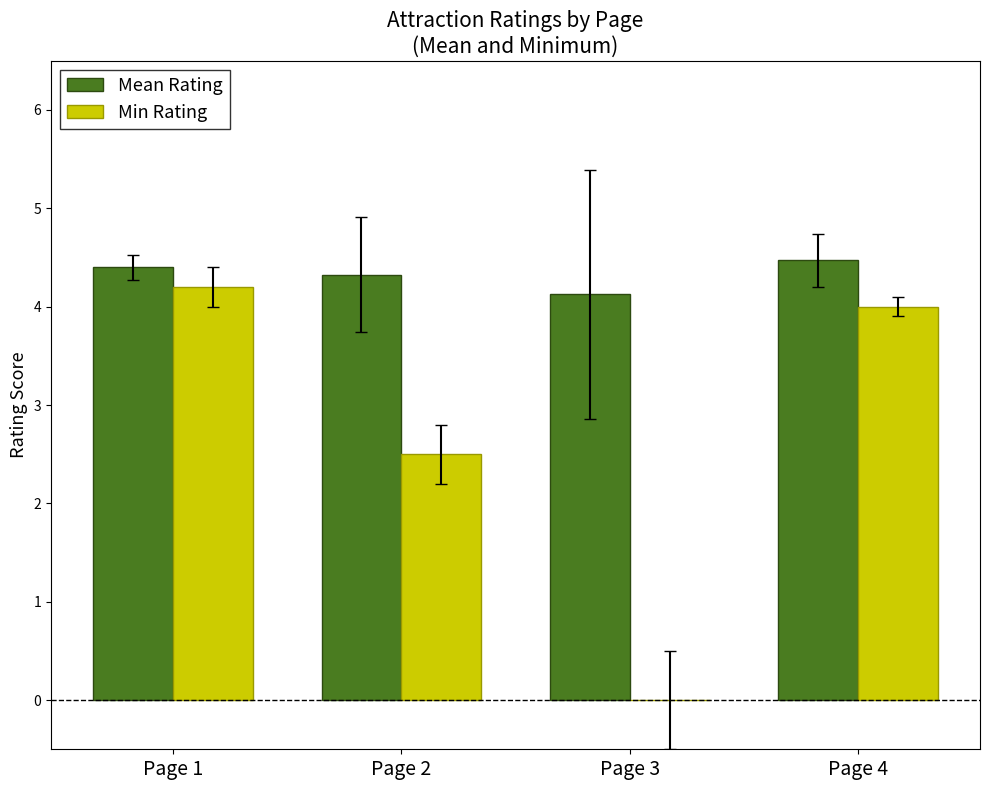

At which label is Min Rating closest to 2?

Page 2